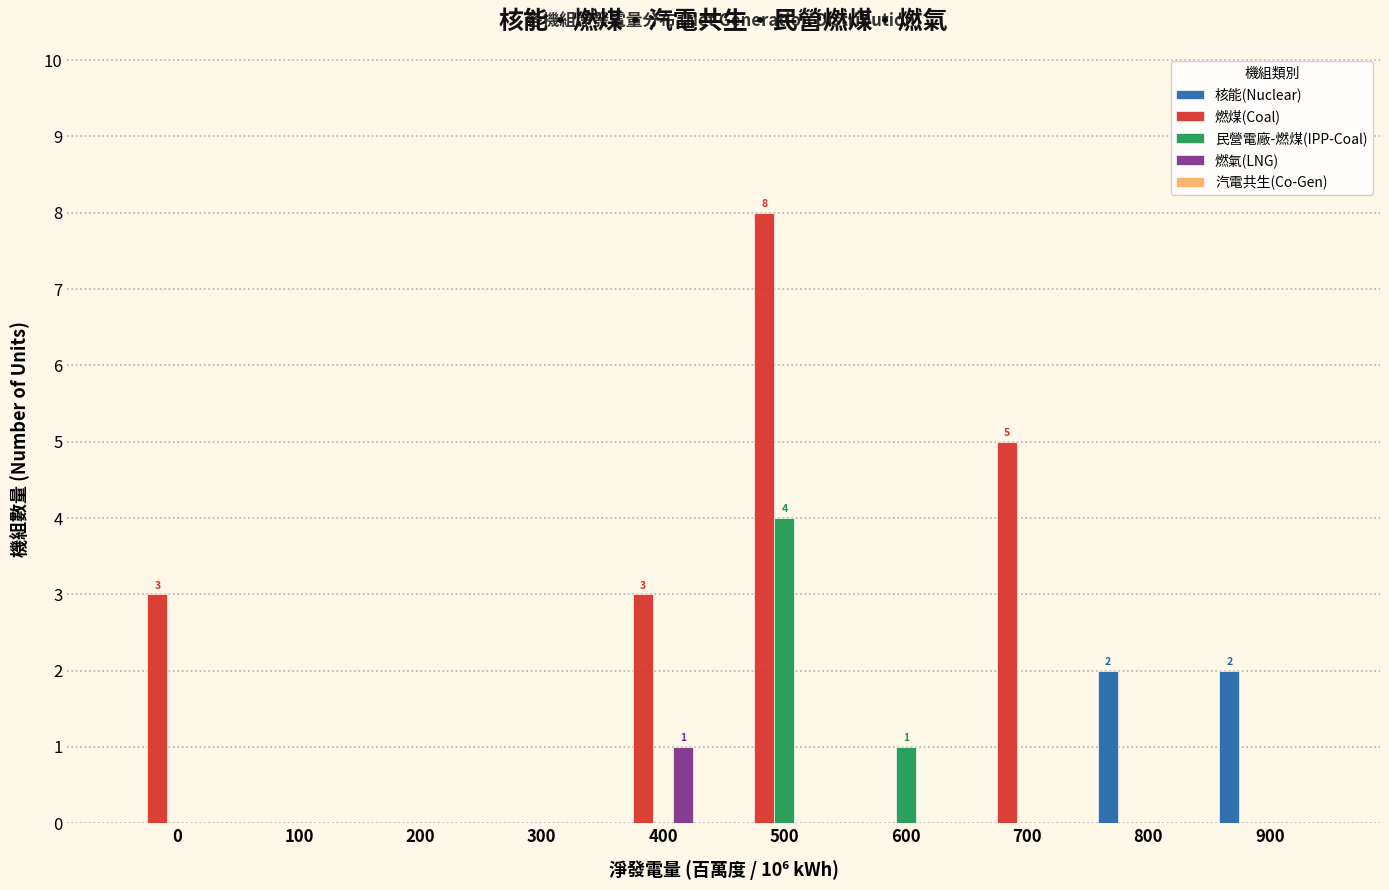

At which category is the sum across all series the highest?

500